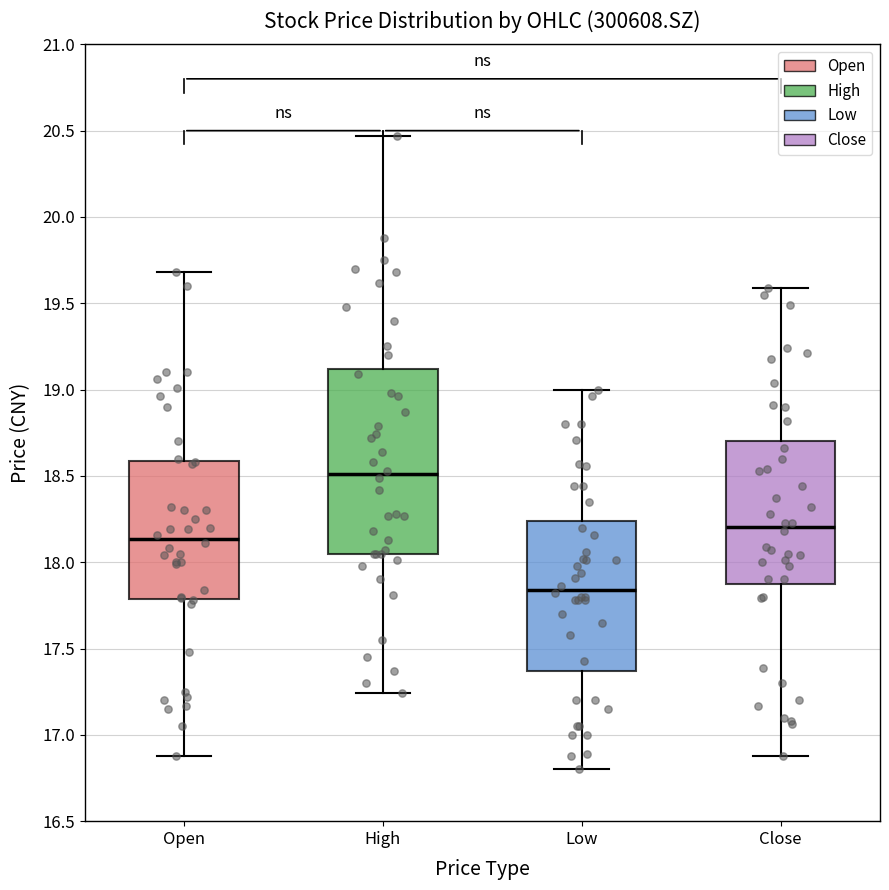

Reading left to right, transcribe this box plot: for each box, give where its median line is, the range the box spans, and where its two whiskers end, as read against the y-axis. The values are not printed on the chart, so give them approximately, as read against the axis.

Open: median 18.15, box 17.80 to 18.60, whiskers 16.90 to 19.70
High: median 18.50, box 18.05 to 19.10, whiskers 17.25 to 20.45
Low: median 17.85, box 17.35 to 18.25, whiskers 16.80 to 19.00
Close: median 18.20, box 17.90 to 18.70, whiskers 16.90 to 19.60